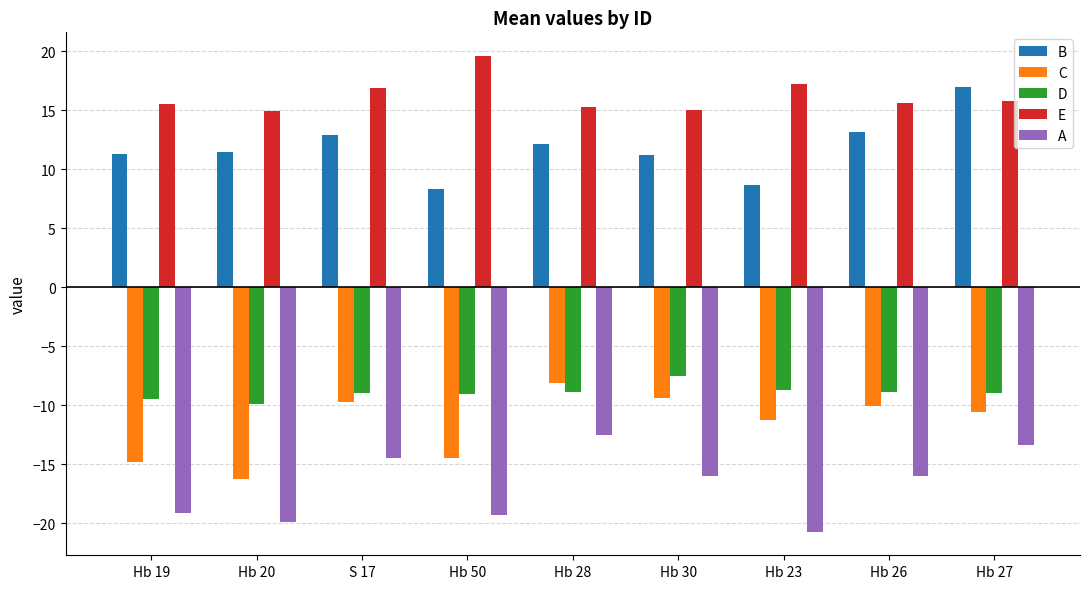

List the series in order of their peak value, highest first.

E, B, D, C, A